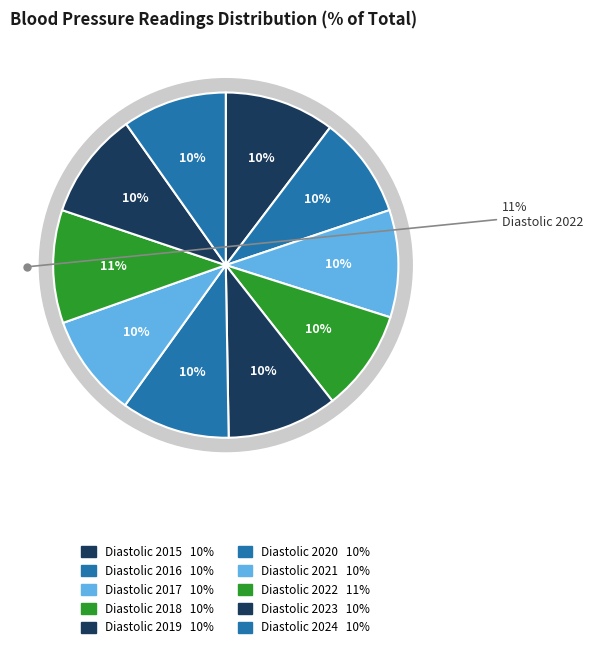

What is the smallest slice in the pie chart?

Diastolic 2016